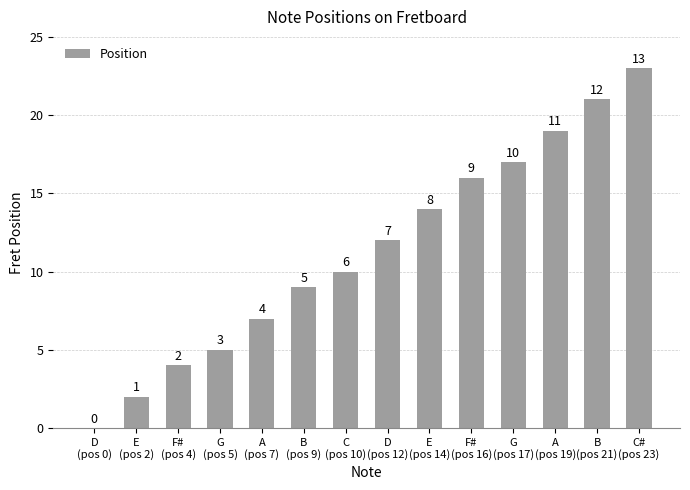

Reading right to left, transcribe all the data shown in this chart.

23	21	19	17	16	14	12	10	9	7	5	4	2	0